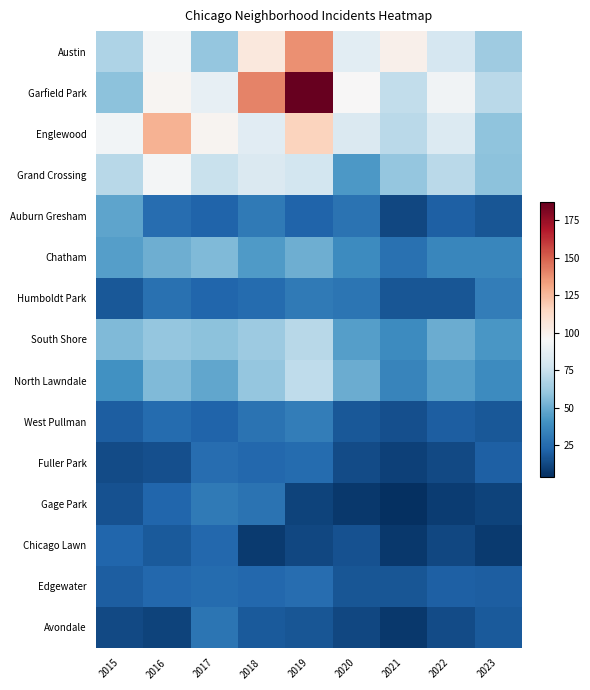

What is the greatest value displayed?

187